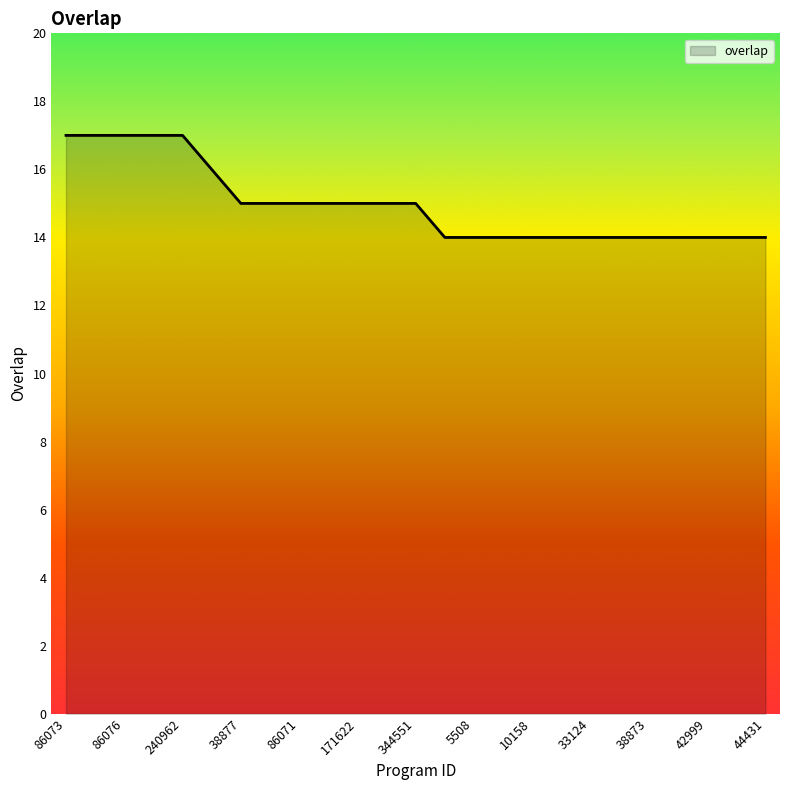

What is the greatest value displayed?

17